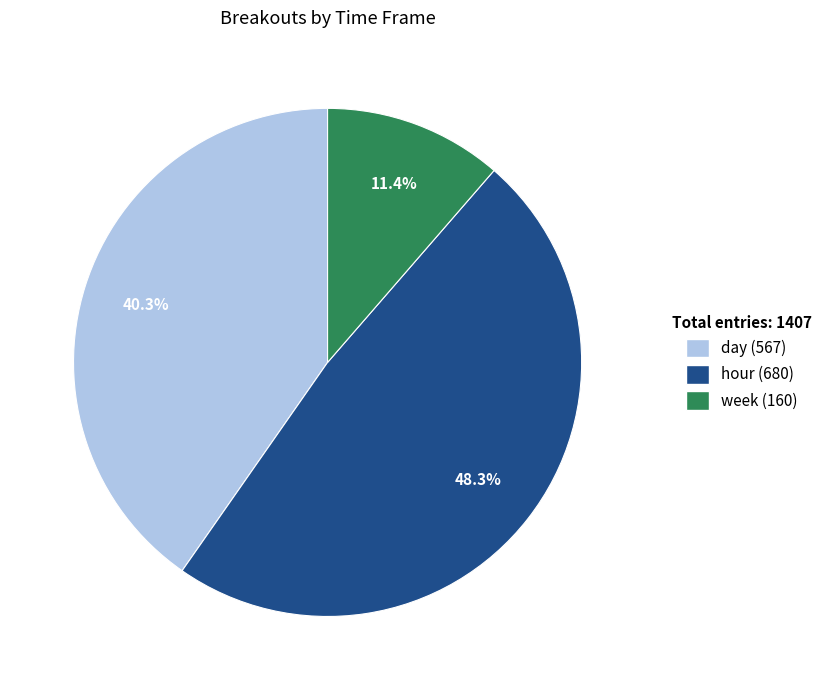

Does day represent more than half of the total?

No